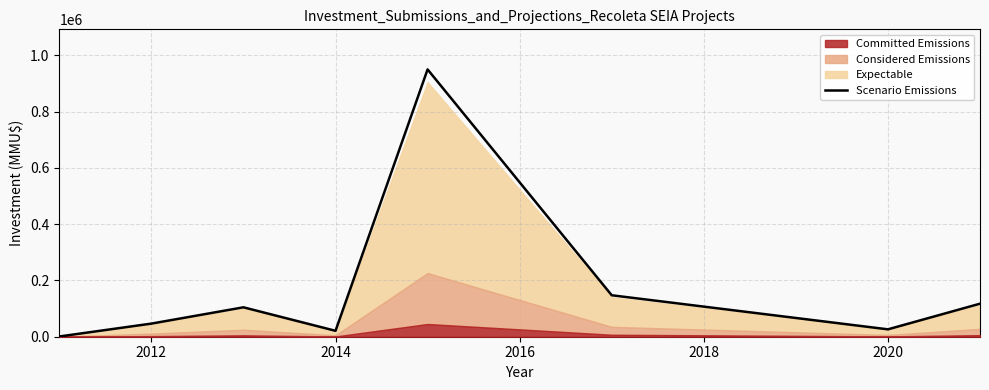

How many data points are less than 104527?

4